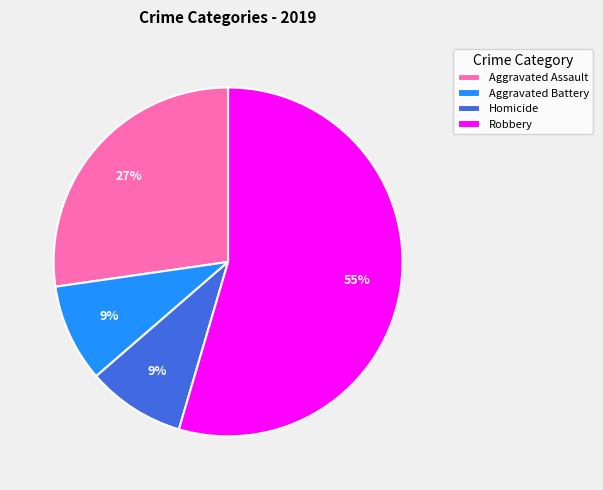

To the nearest percent, what is the combined percentage of Aggravated Assault and Robbery?

82%